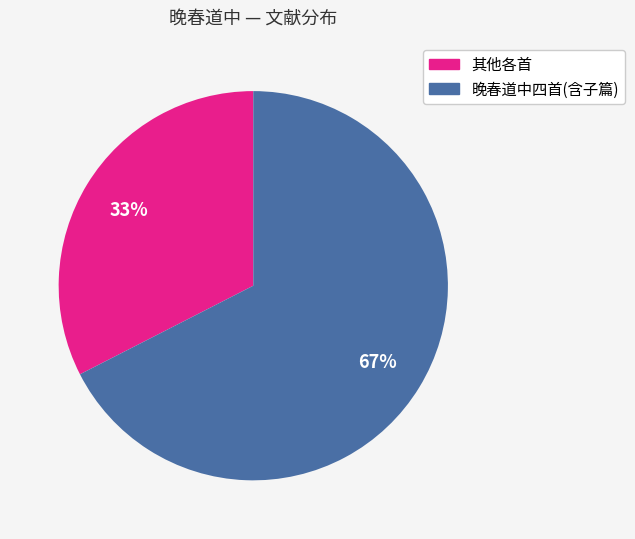

Does any single category account for the majority?

Yes